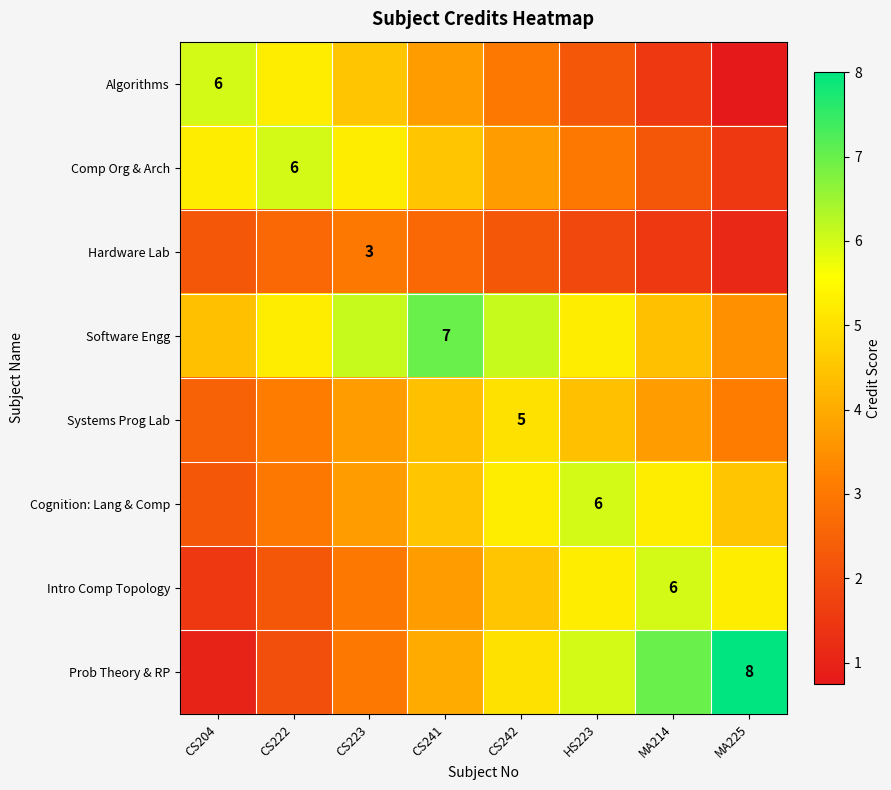

Is it true that Cognition: Lang & Comp equals 5.2 at CS242?

True